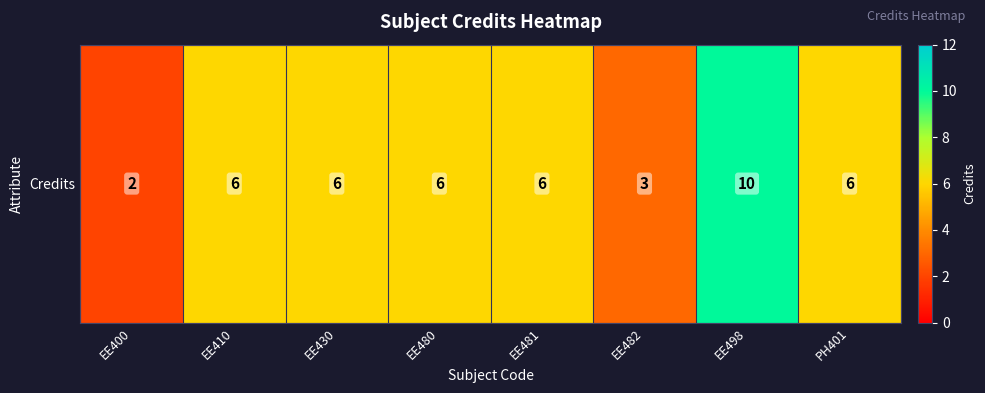

Is it true that the value at EE498 is 4?

False